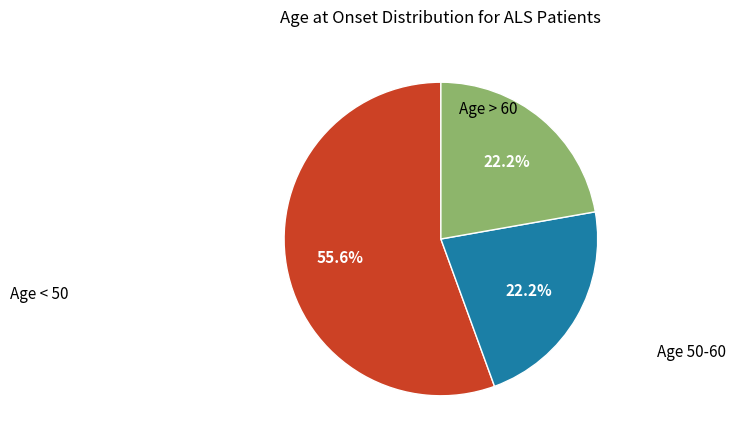

To the nearest percent, what is the difference between the largest and smallest slice percentages?

33%